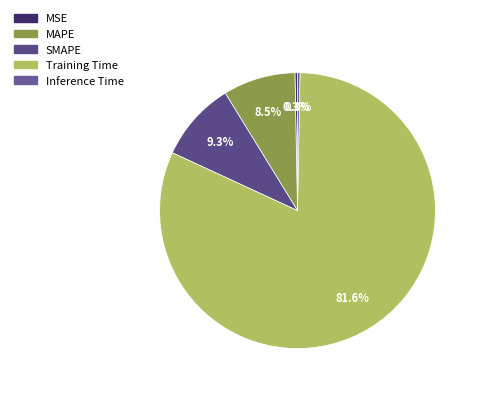

What is the majority slice?

Training Time